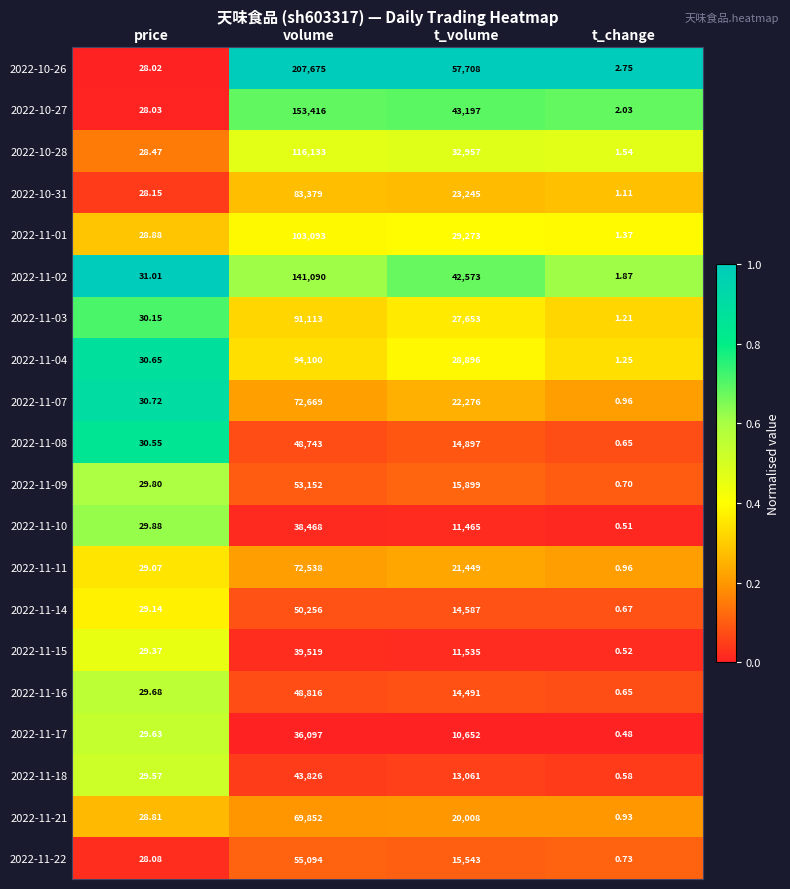

List the labels in order of 2022-10-27 value, smallest first.

t_change, price, t_volume, volume